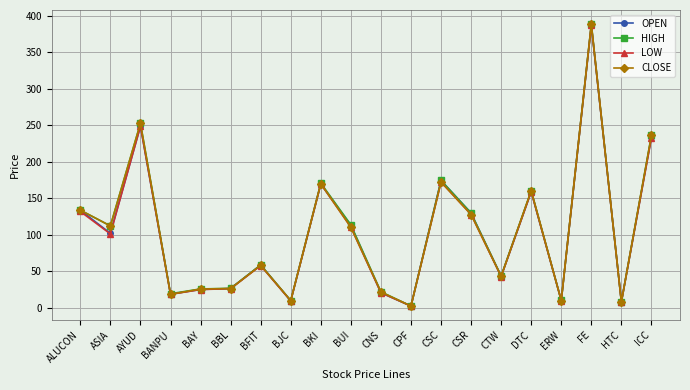

What is the greatest value displayed?

388.9